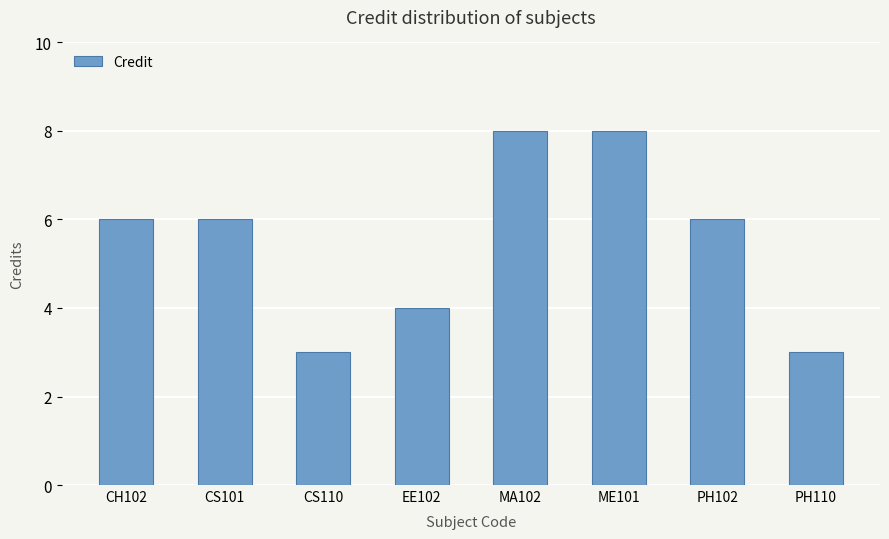

What is the sum of all values?

44